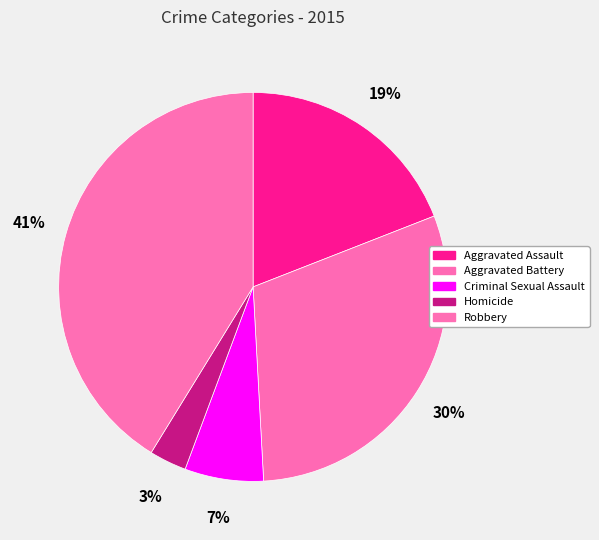

Is it true that Robbery is 41% of the pie?

True